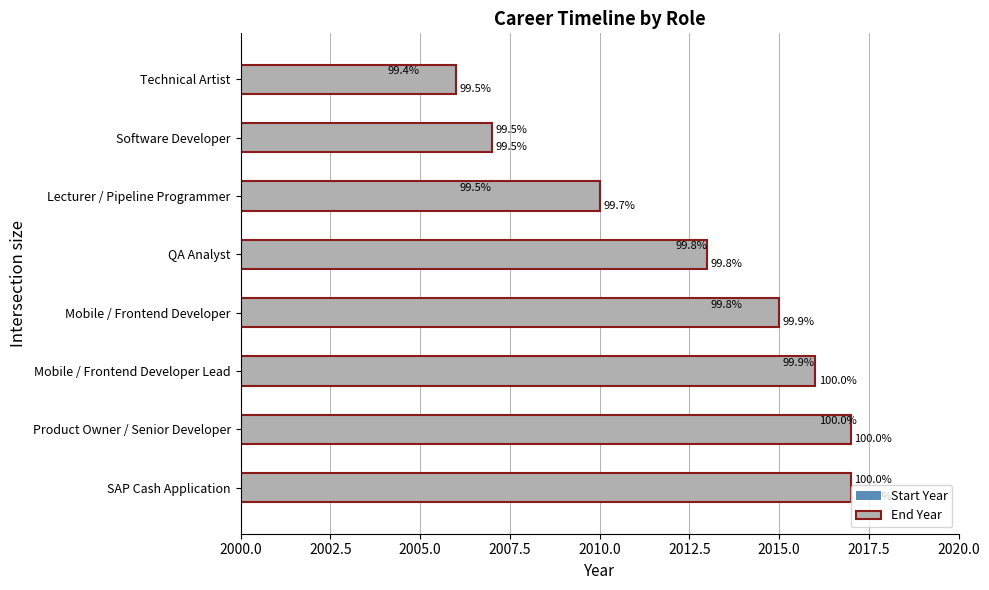

How many groups of bars are there?

8